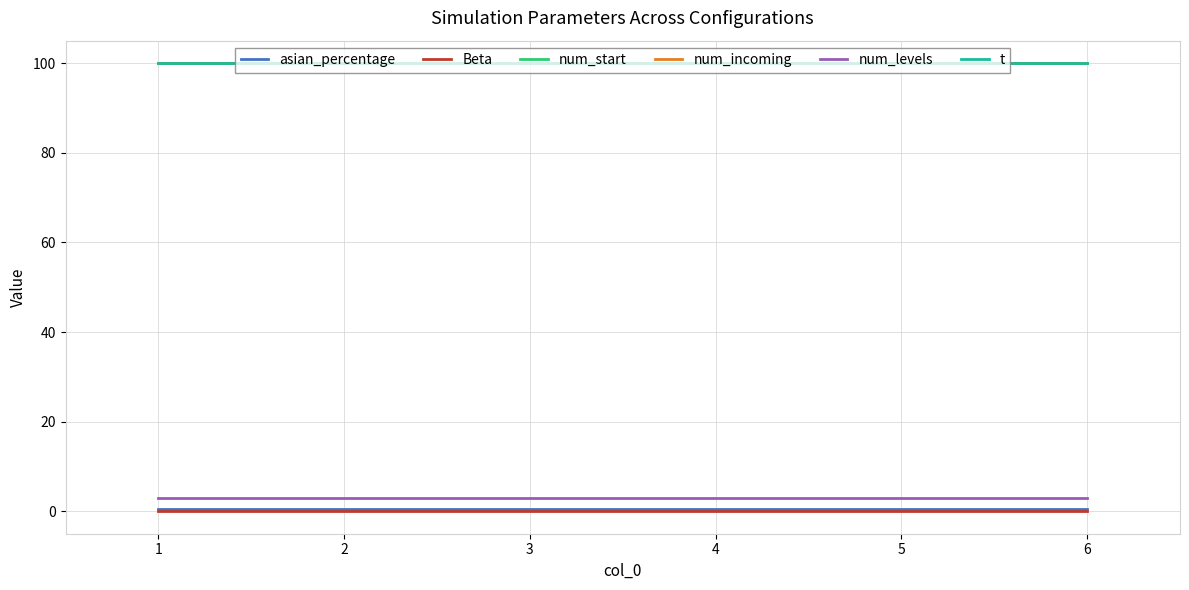

Does the chart have visible grid lines?

Yes